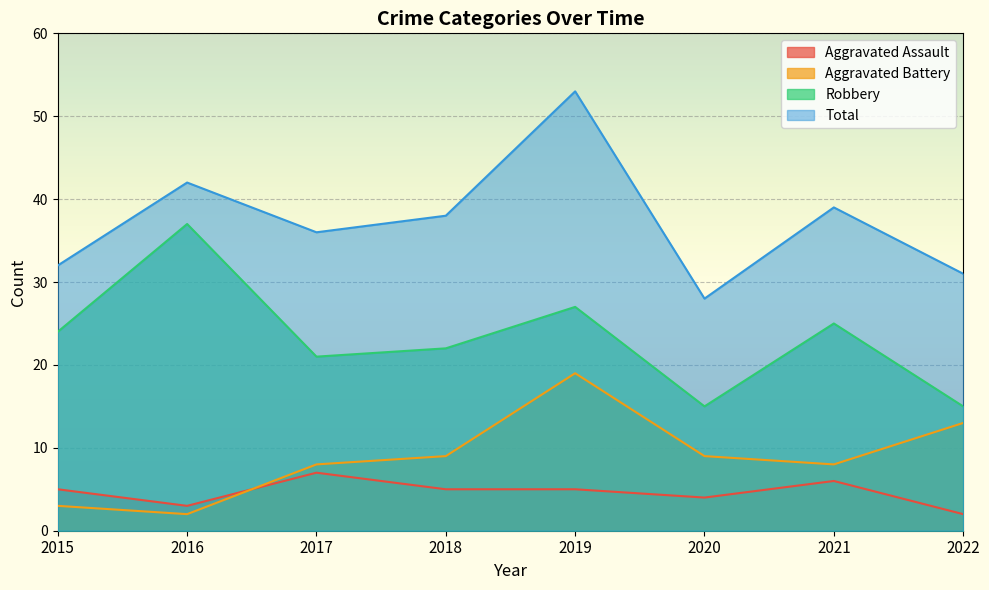

Reading left to right, transcribe all the data shown in this chart.

Aggravated Assault: 2015=5	2016=3	2017=7	2018=5	2019=5	2020=4	2021=6	2022=2
Aggravated Battery: 2015=3	2016=2	2017=8	2018=9	2019=19	2020=9	2021=8	2022=13
Robbery: 2015=24	2016=37	2017=21	2018=22	2019=27	2020=15	2021=25	2022=15
Total: 2015=32	2016=42	2017=36	2018=38	2019=53	2020=28	2021=39	2022=31